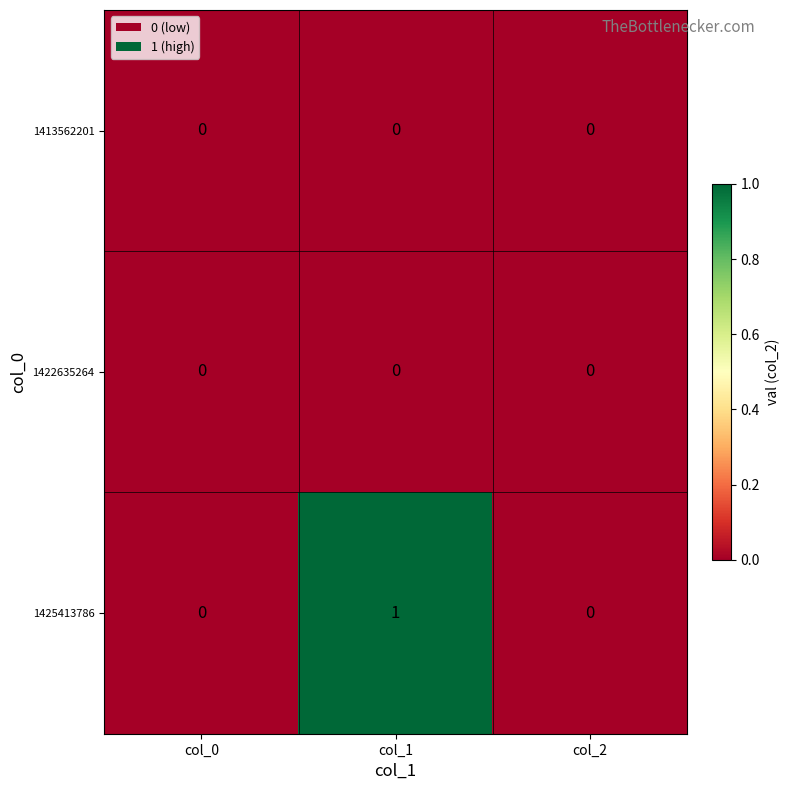

At which category is the sum across all series the highest?

col_1